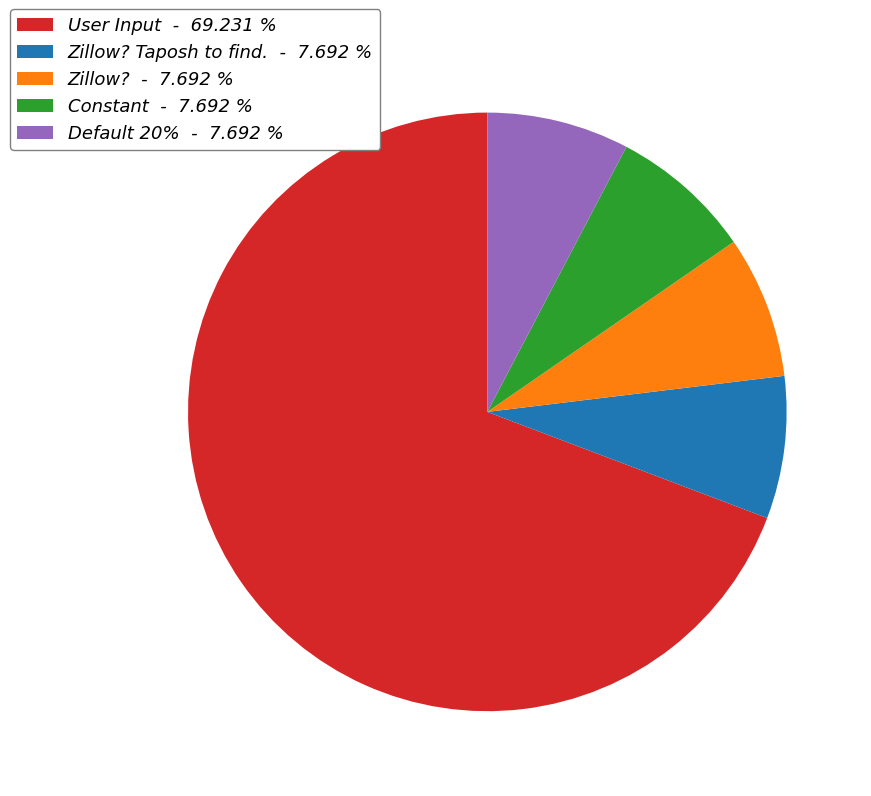

How many segments does this pie chart have?

5